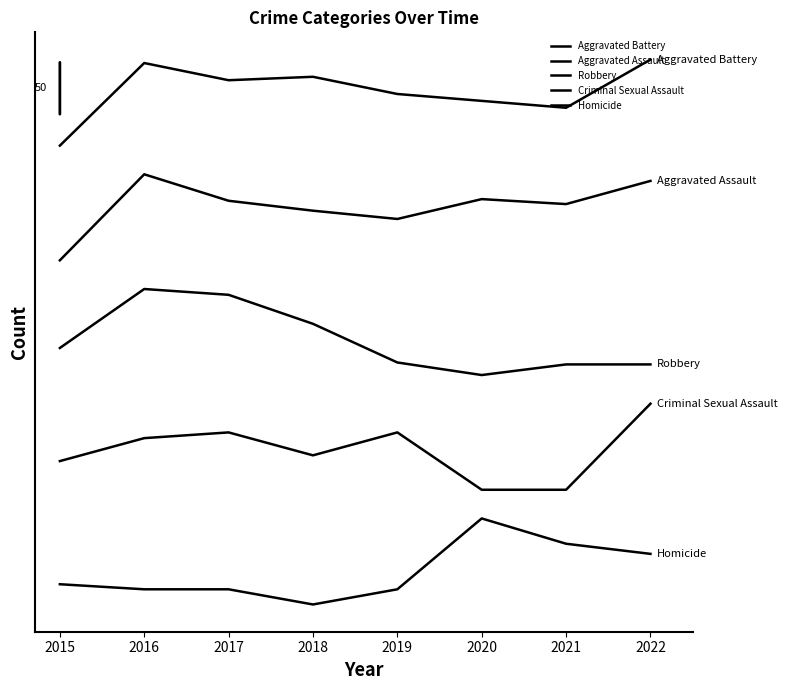

Where does the Homicide series first go above 14?

2015